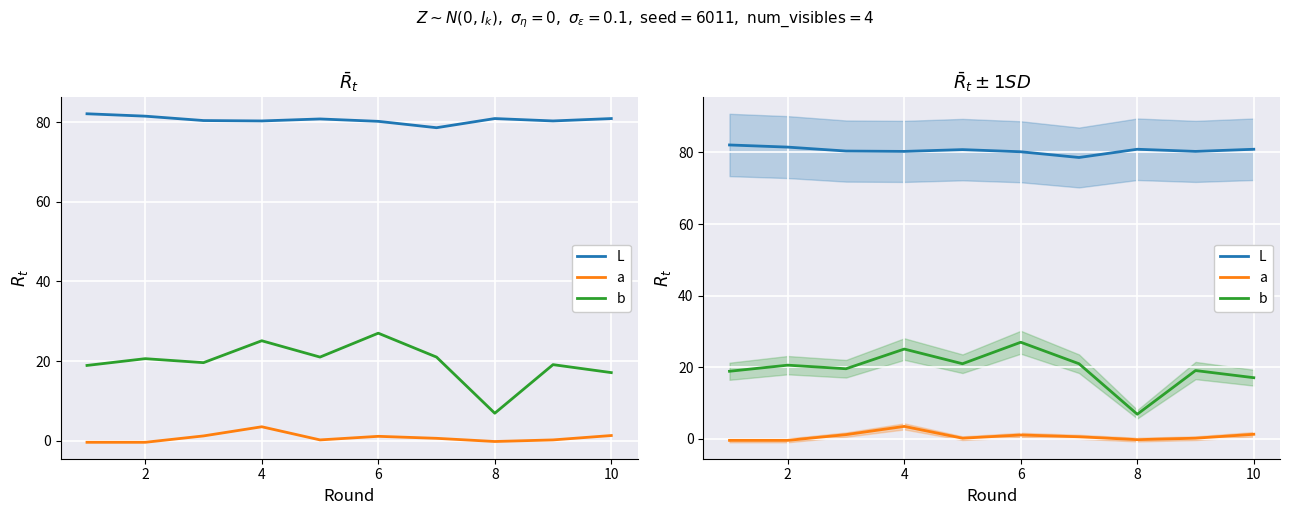

What is the smallest value displayed?

-0.4